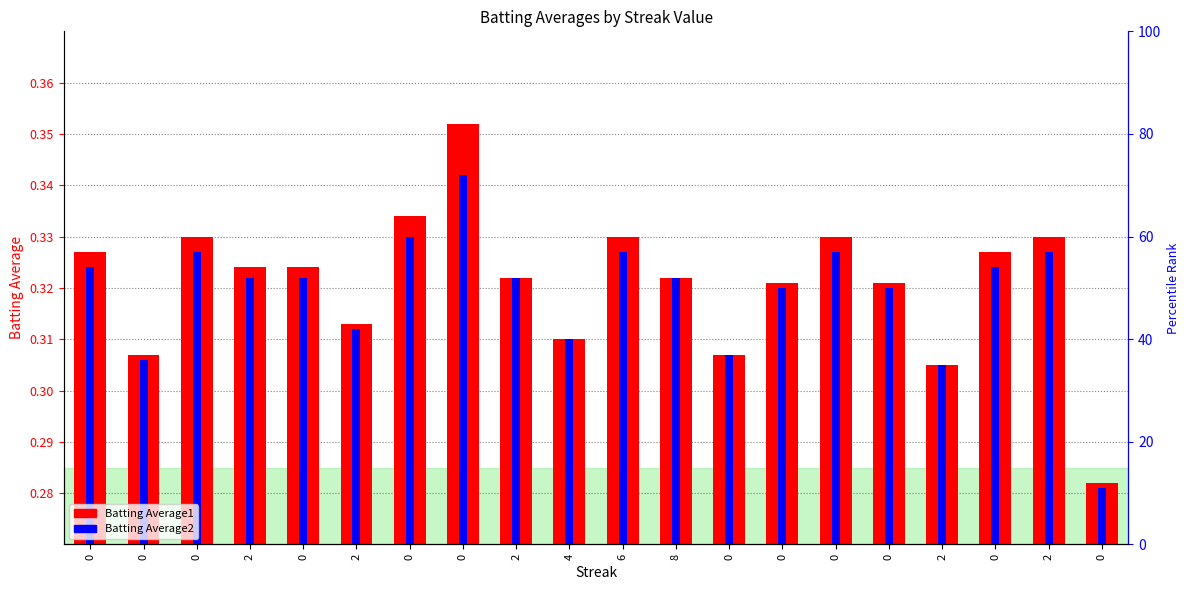

How many series are shown in this chart?

2